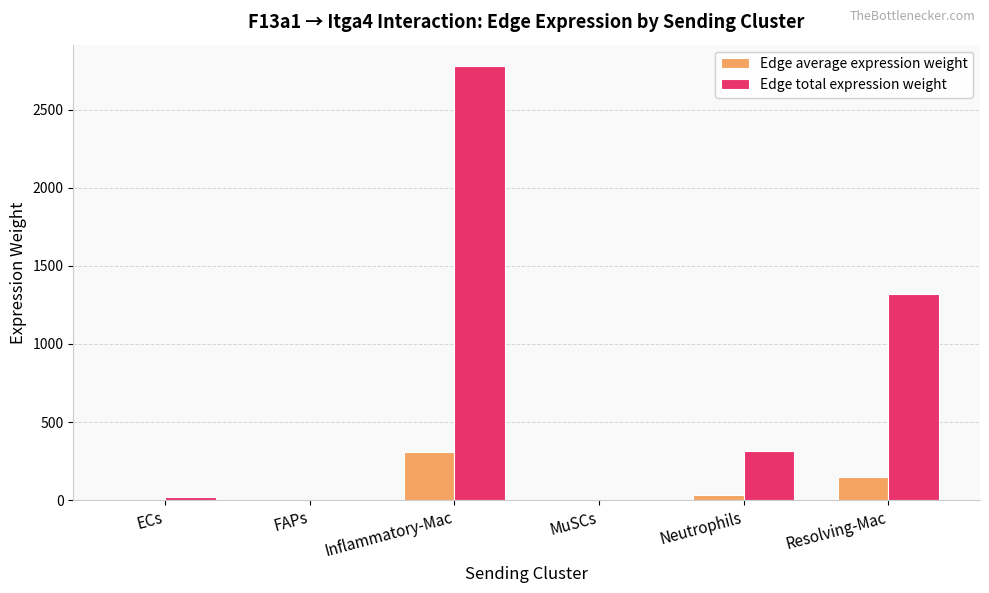

Between Inflammatory-Mac and Neutrophils, which series saw the biggest shift?

Edge total expression weight